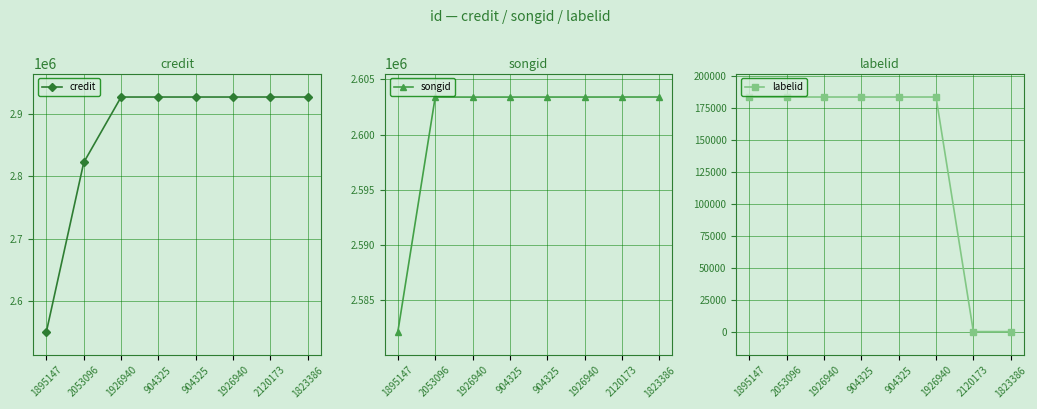

What is the smallest value displayed?

235